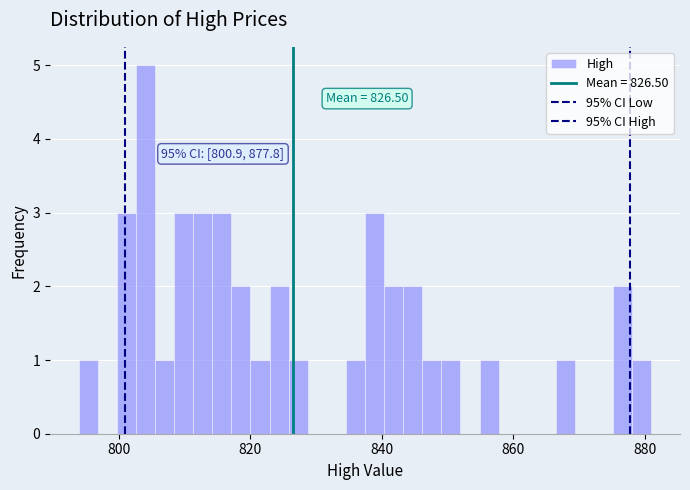

Read against the x-axis, roughly where is the centre of the tallest bar?

804